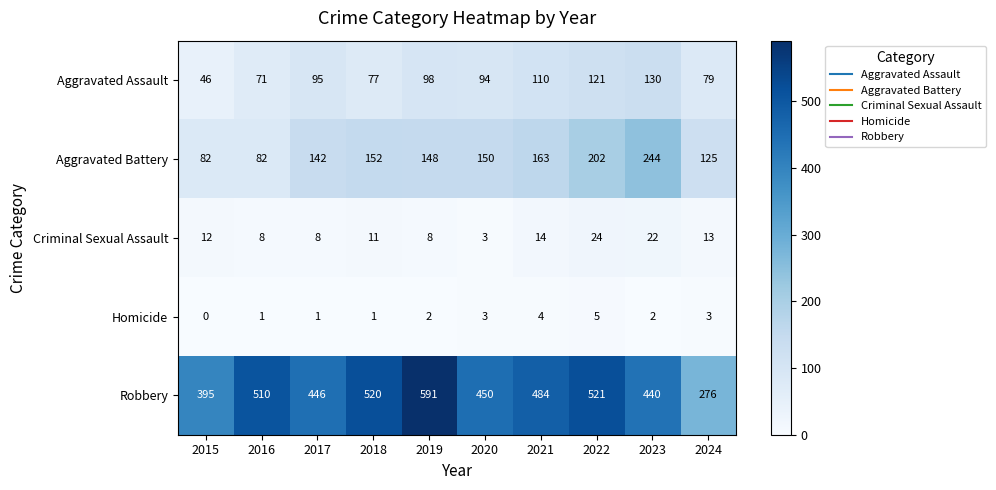

The Aggravated Battery series shows 125 at 2024. True or false?

True